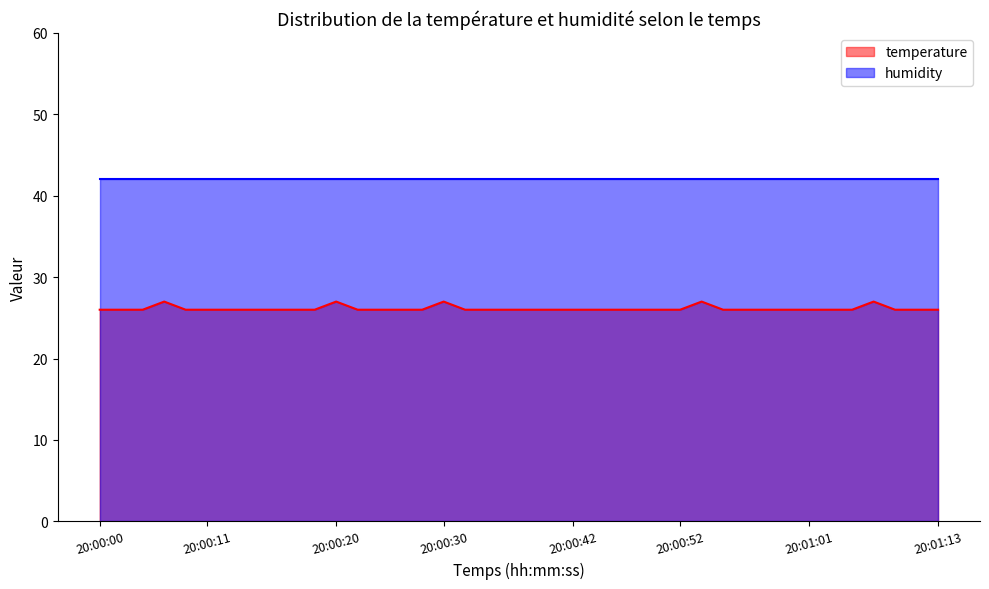

True or false: the data shows 26 at 20:00:50.

True